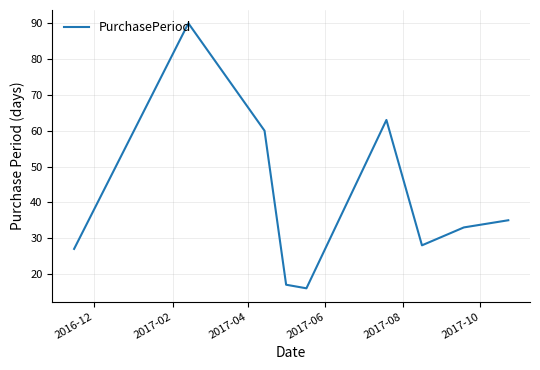

What is the maximum value shown in the chart?

90